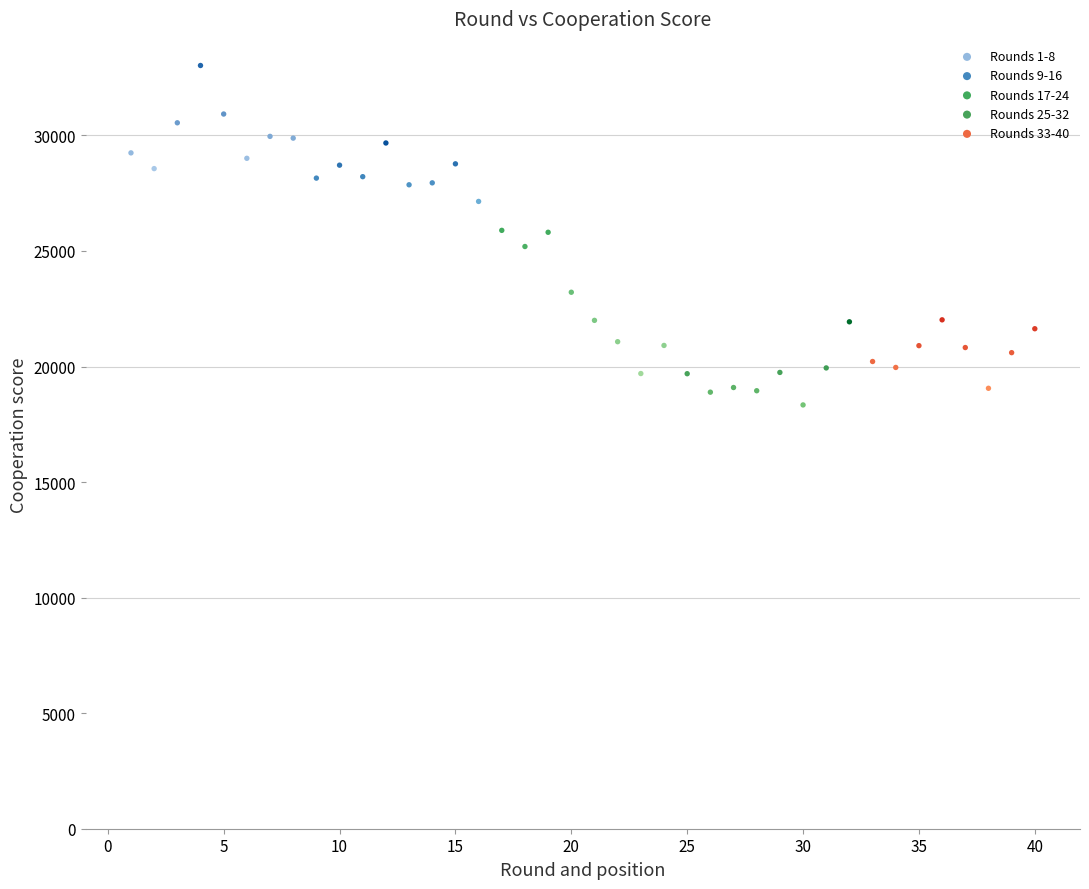

Which series contains the highest Y value?

Rounds 1-8